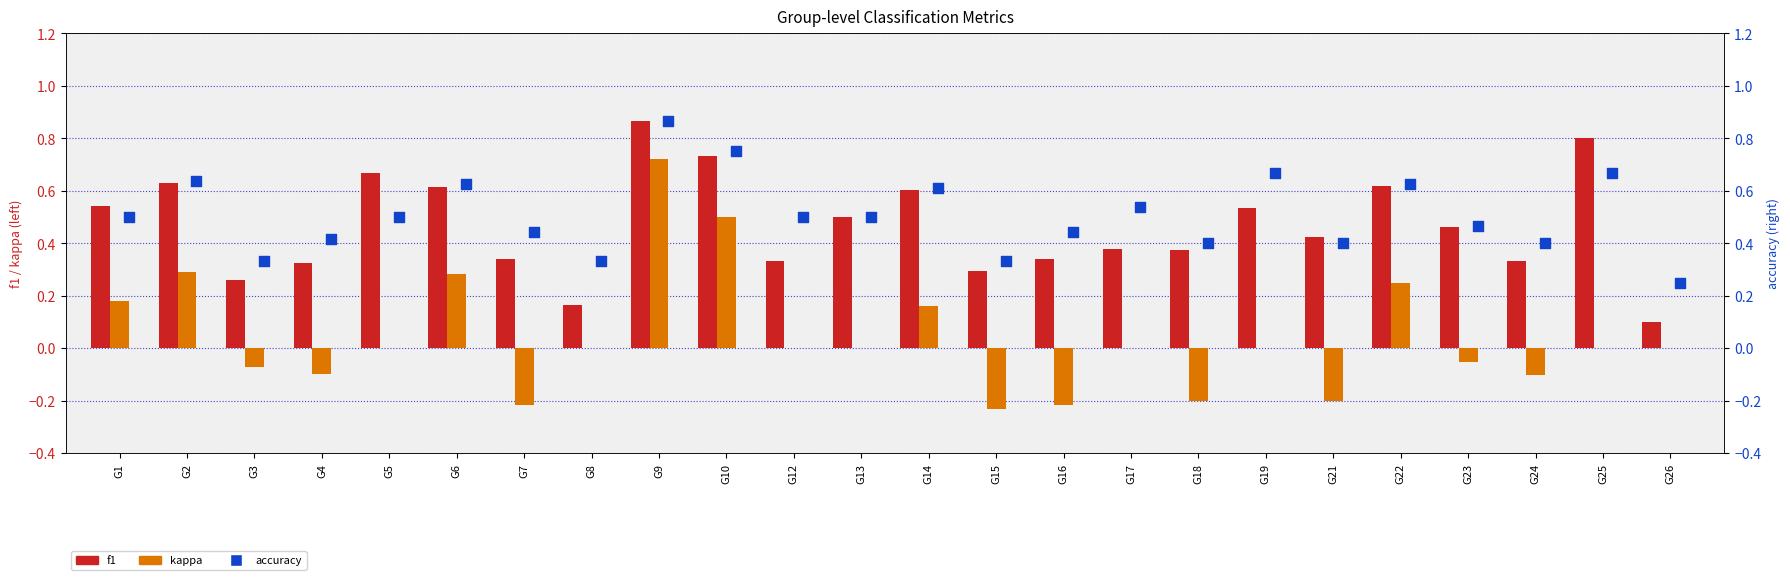

Is the value of kappa at G3 greater than the value of f1 at G21?

No